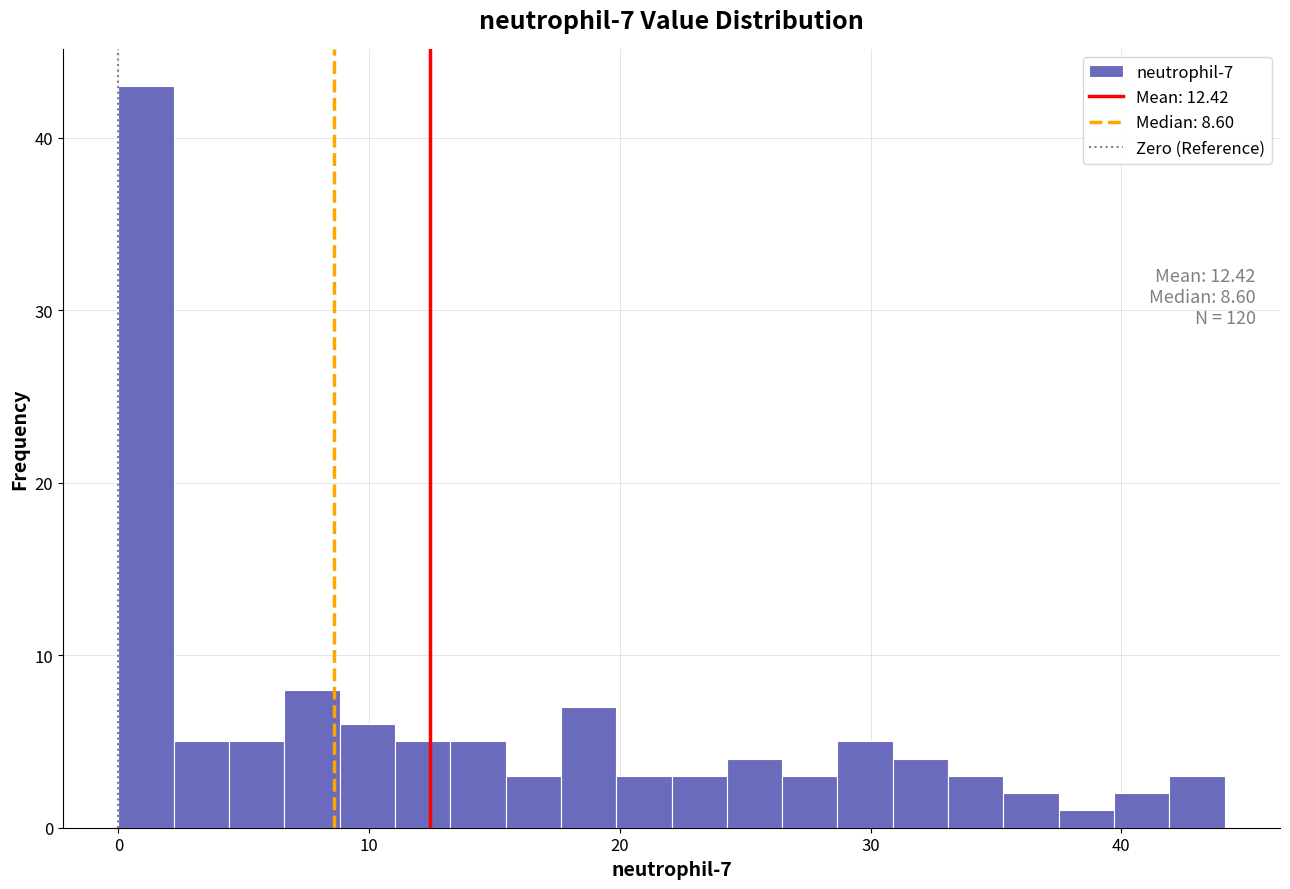

Around what value on the x-axis is the tallest bar? Give the approximate position of its centre, as read against the axis.

1